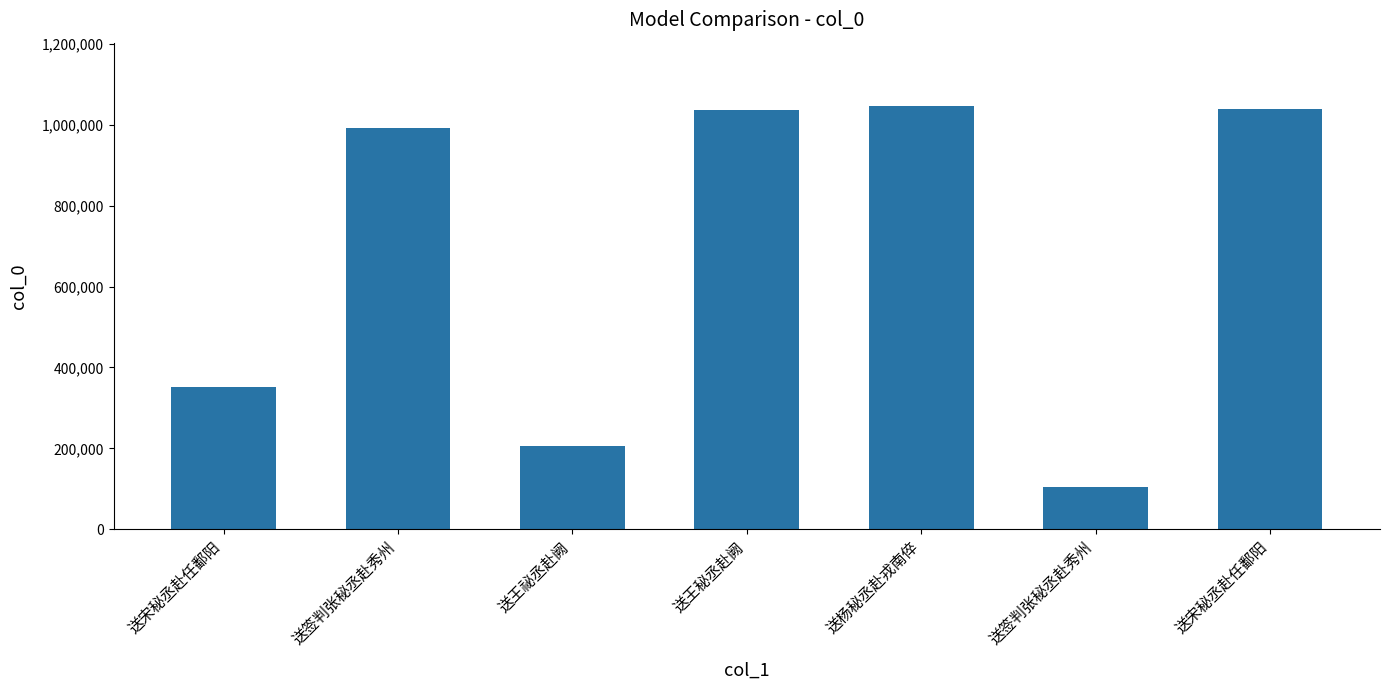

How many categories are shown in the chart?

7